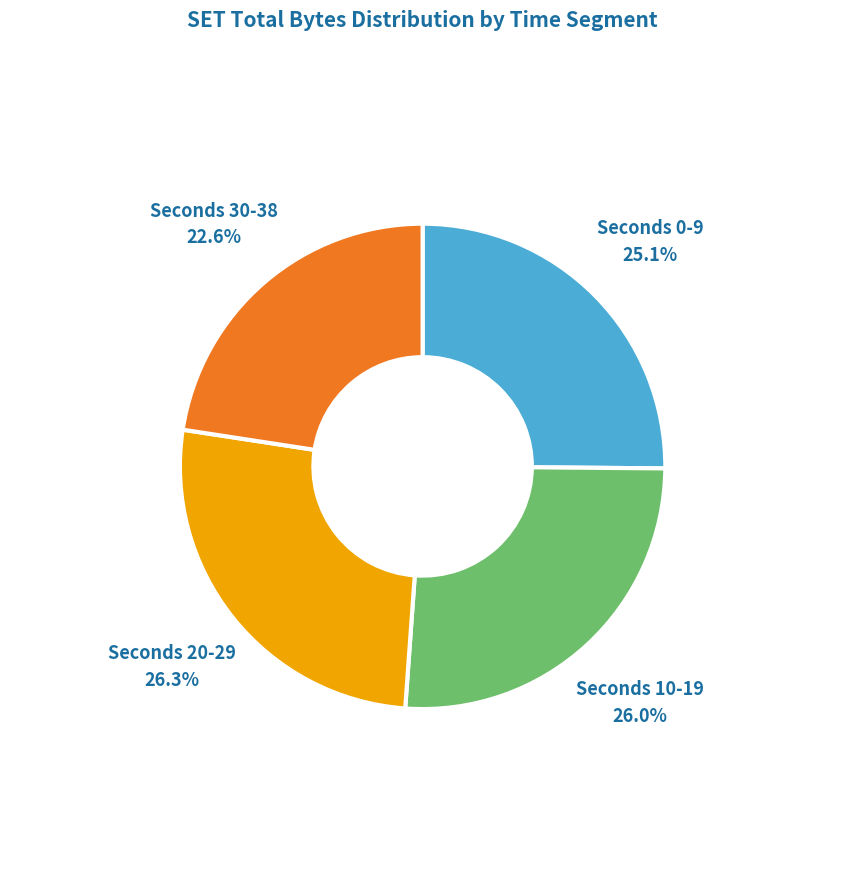

How many slices are in this pie chart?

4